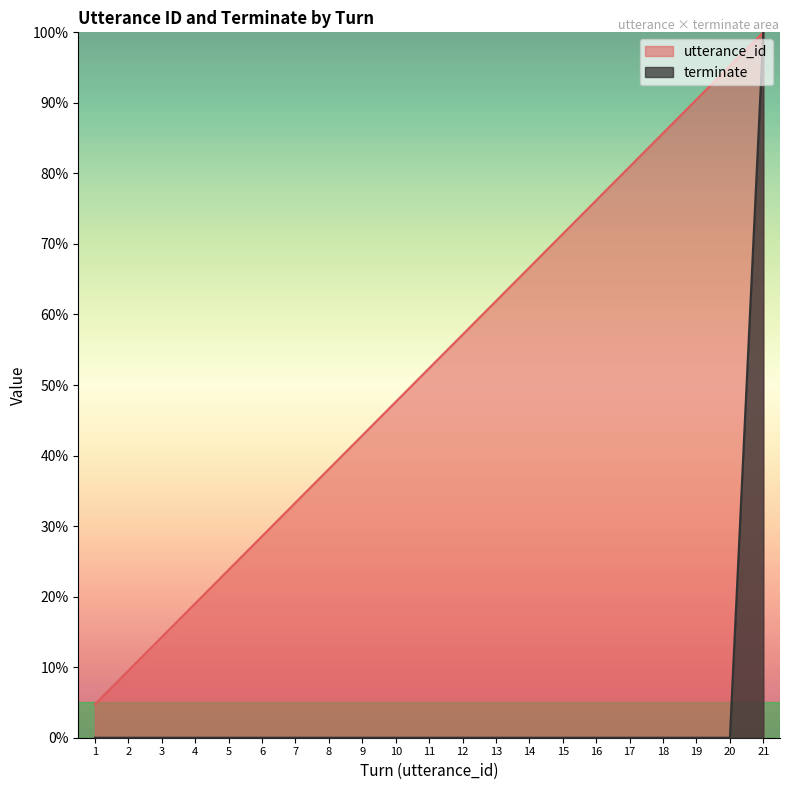

True or false: utterance_id and terminate cross at least once.

False